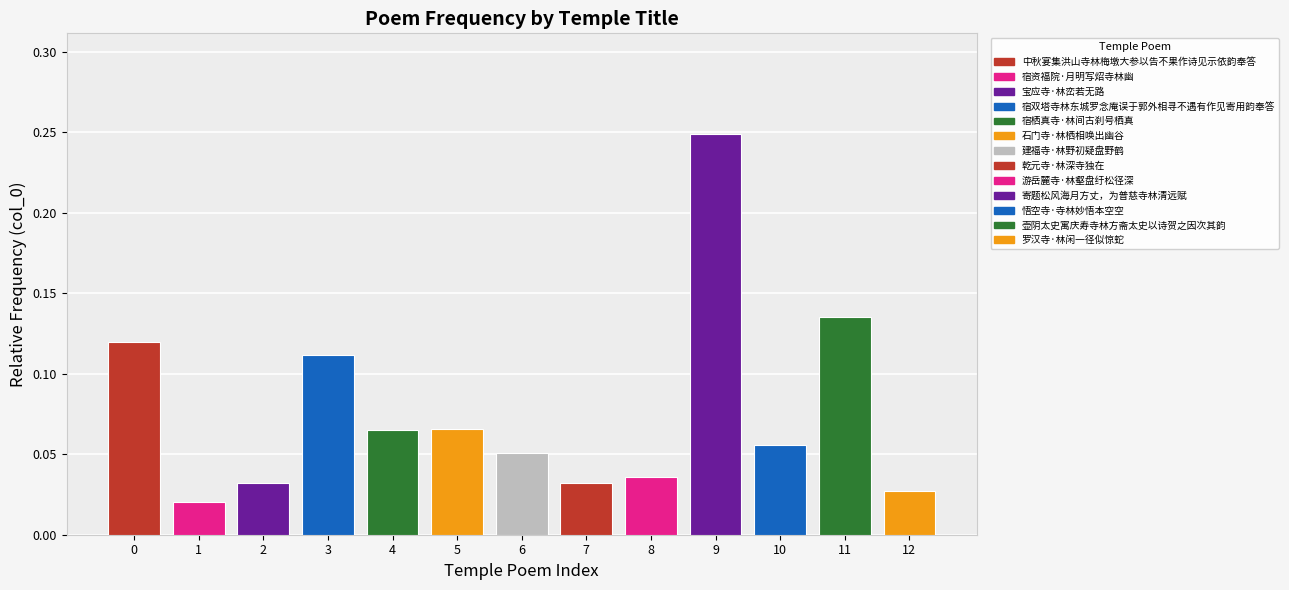

What is the sum of all values?

1.0